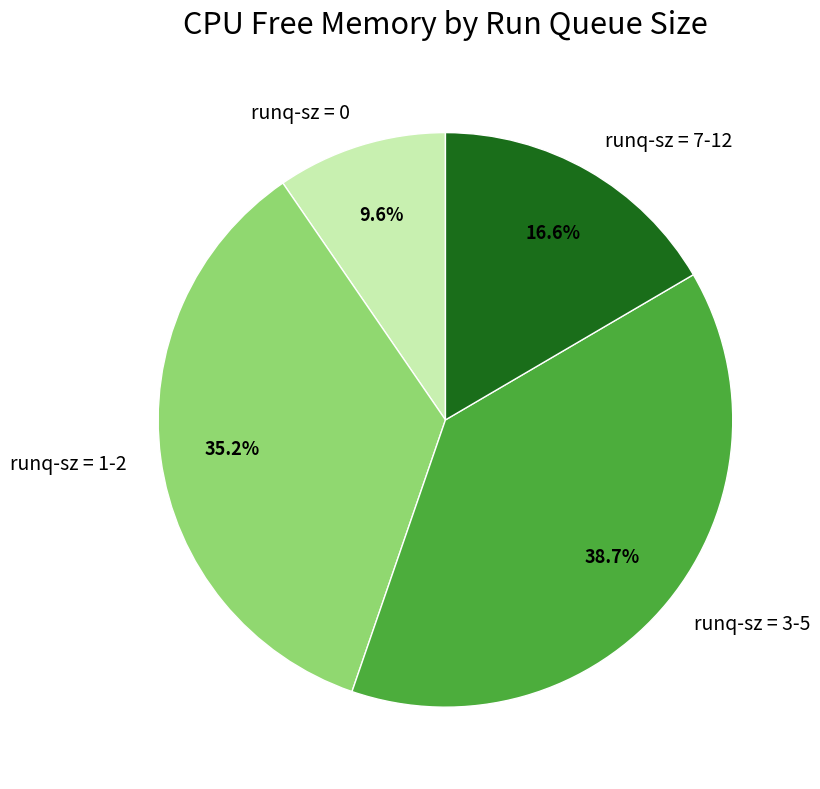

To the nearest percent, what is the average slice percentage?

25%